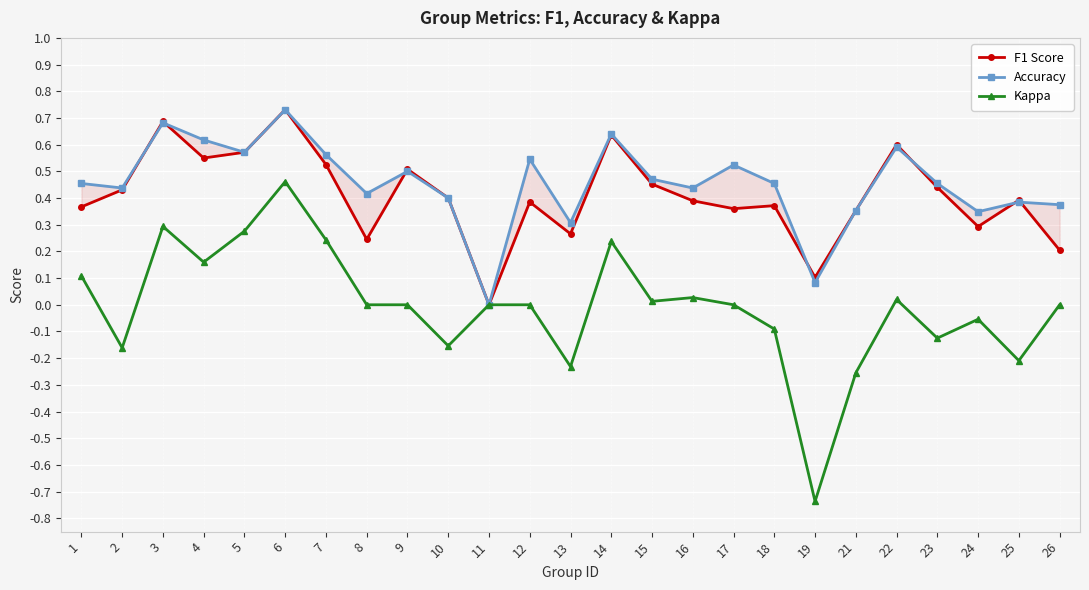

True or false: F1 Score has more than 1 interior local peaks.

True